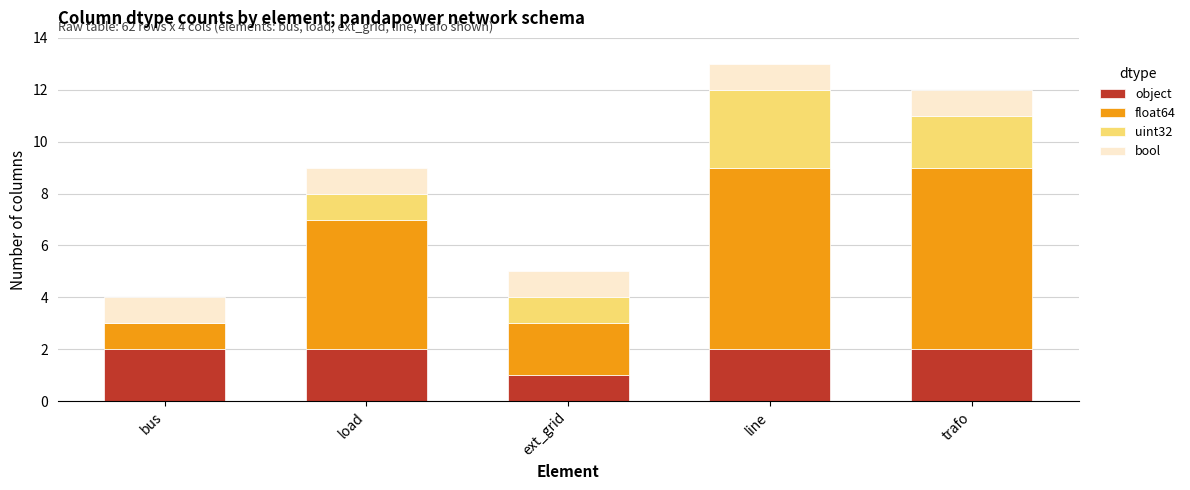

How many distinct data groups are displayed?

4